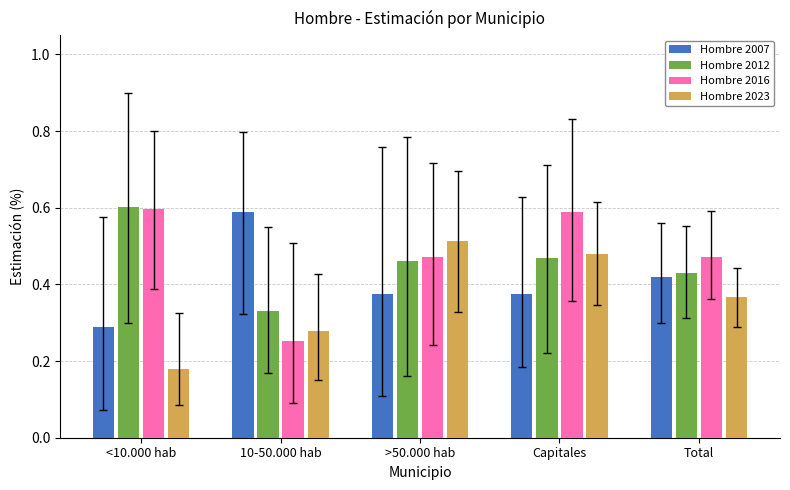

The Hombre 2023 series shows 0.6 at Total. True or false?

False